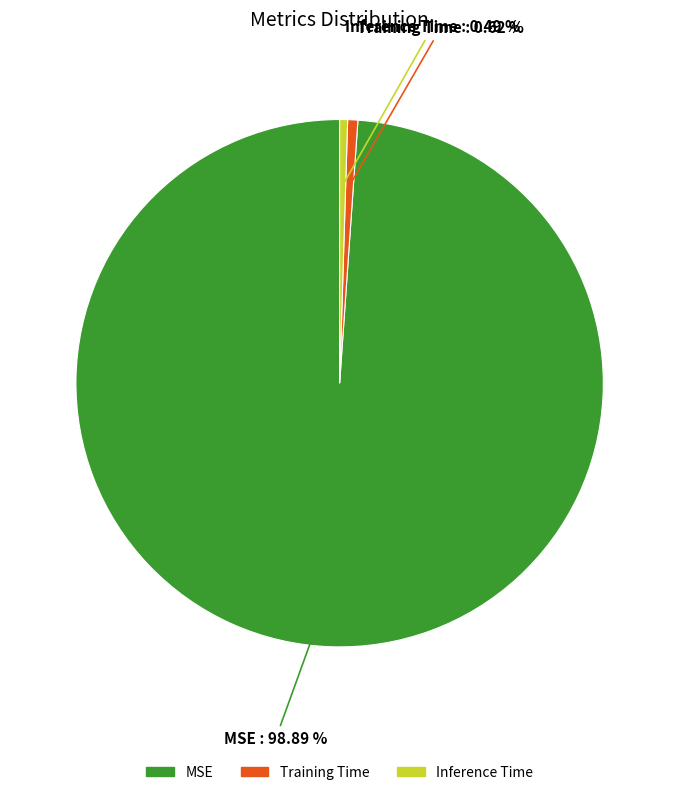

How much of the chart is everything except MSE?

1.1%